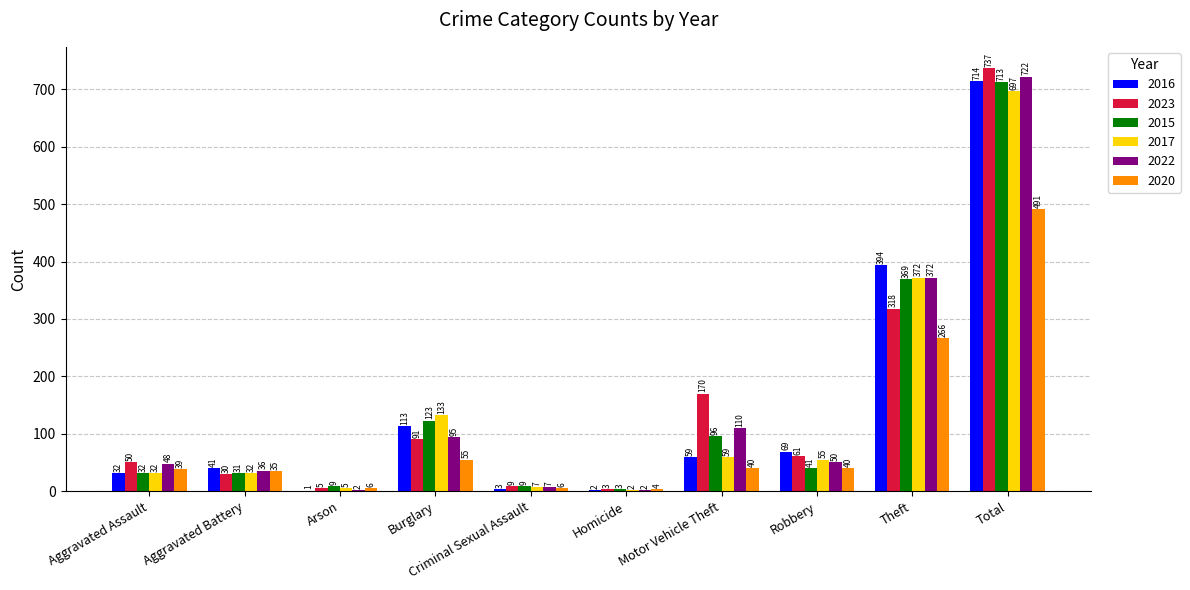

Is it true that 2022 equals 74 at Aggravated Assault?

False